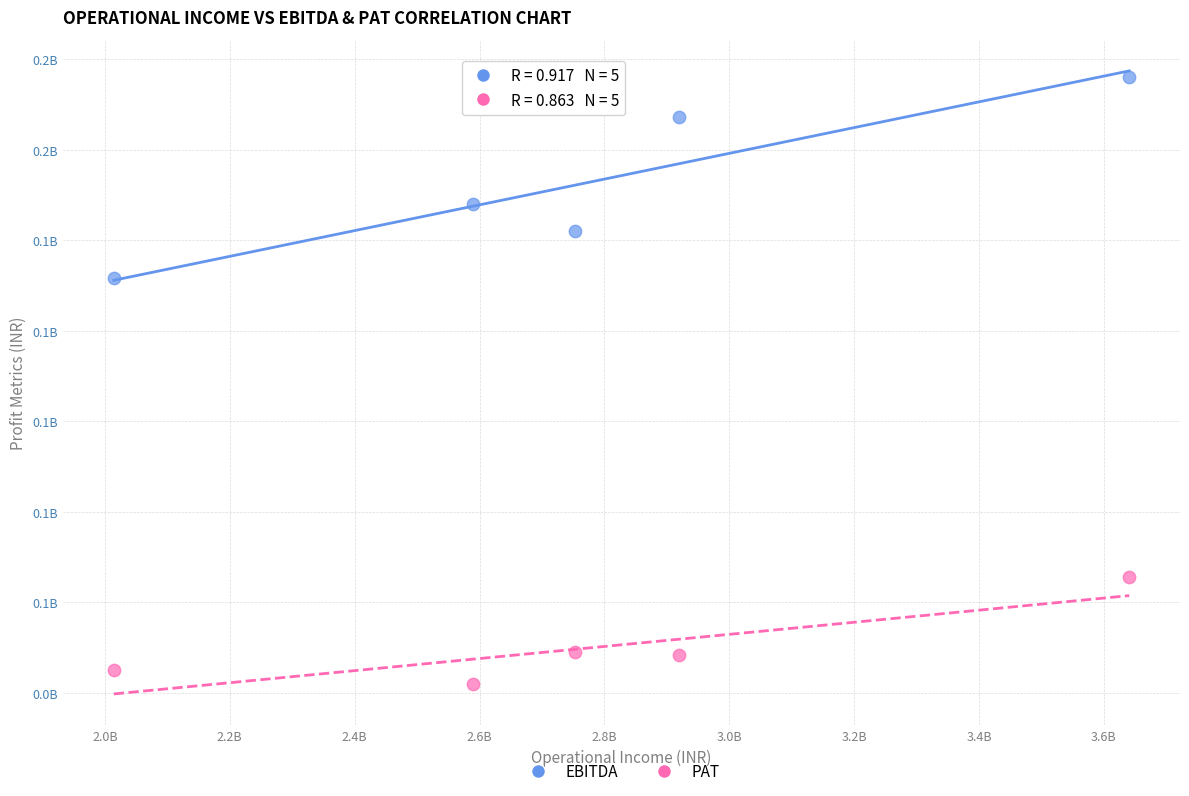

Which series has the widest spread of Y values?

EBITDA